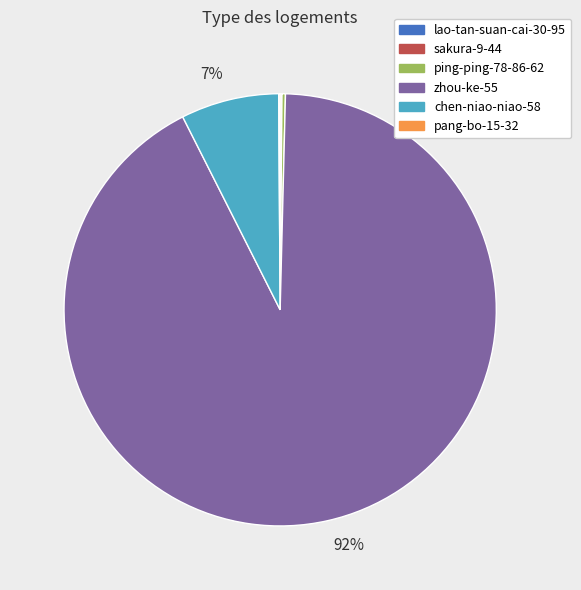

Which has a higher value, chen-niao-niao-58 or zhou-ke-55?

zhou-ke-55